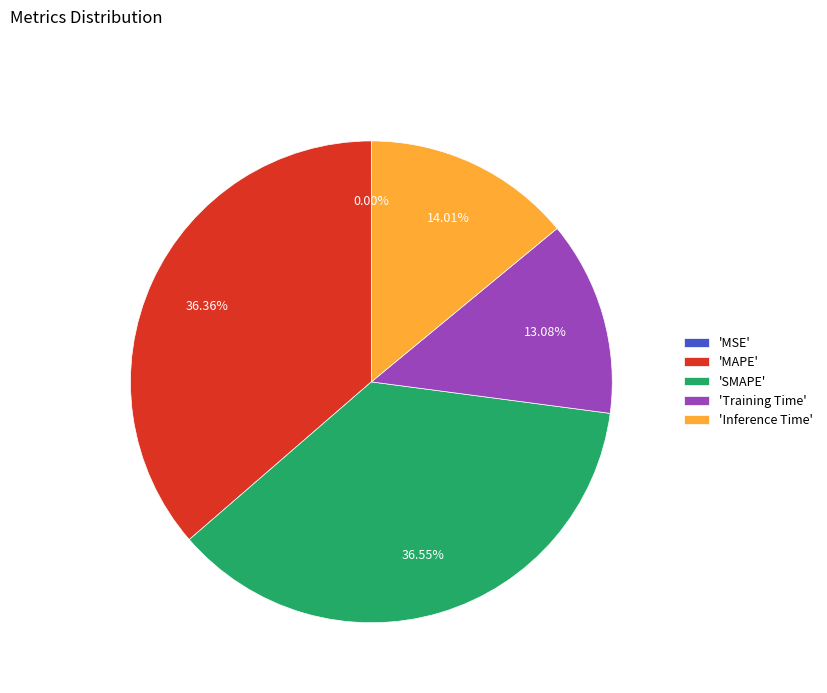

Does any single category account for the majority?

No